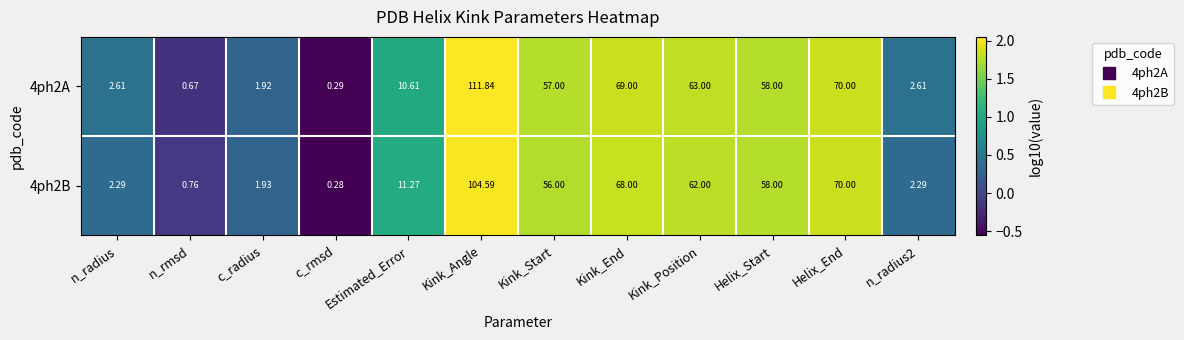

At which label is 4ph2B closest to 52?

Kink_Start